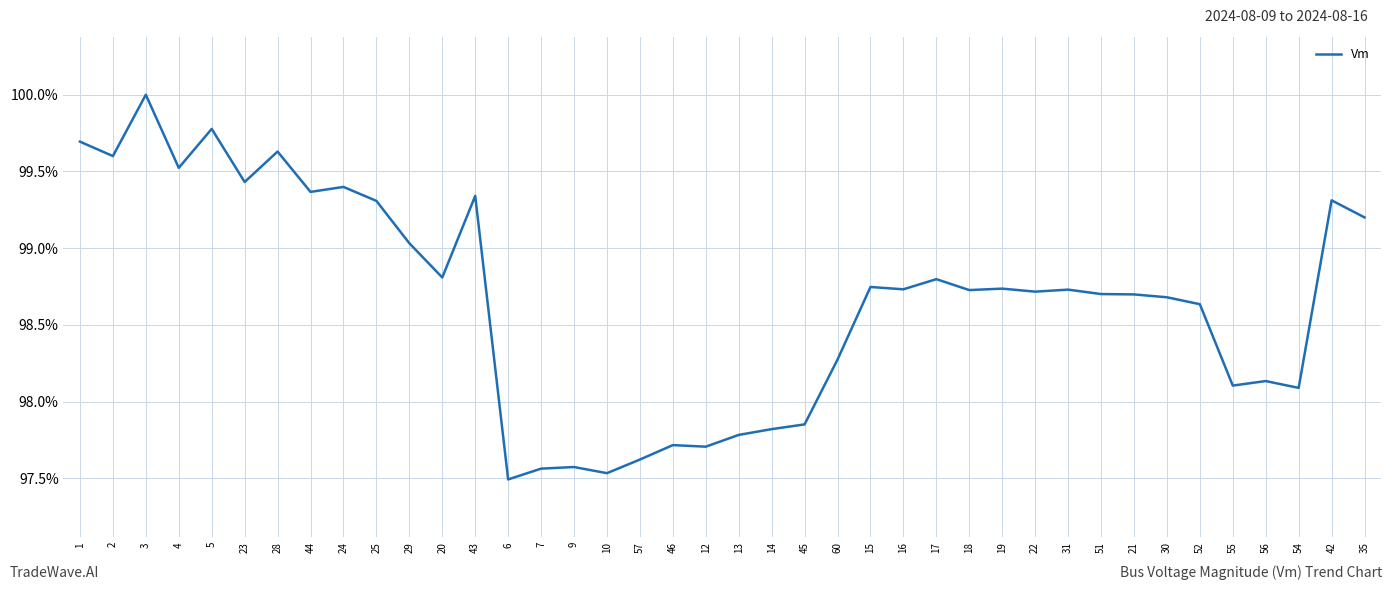

Does the chart have visible grid lines?

Yes